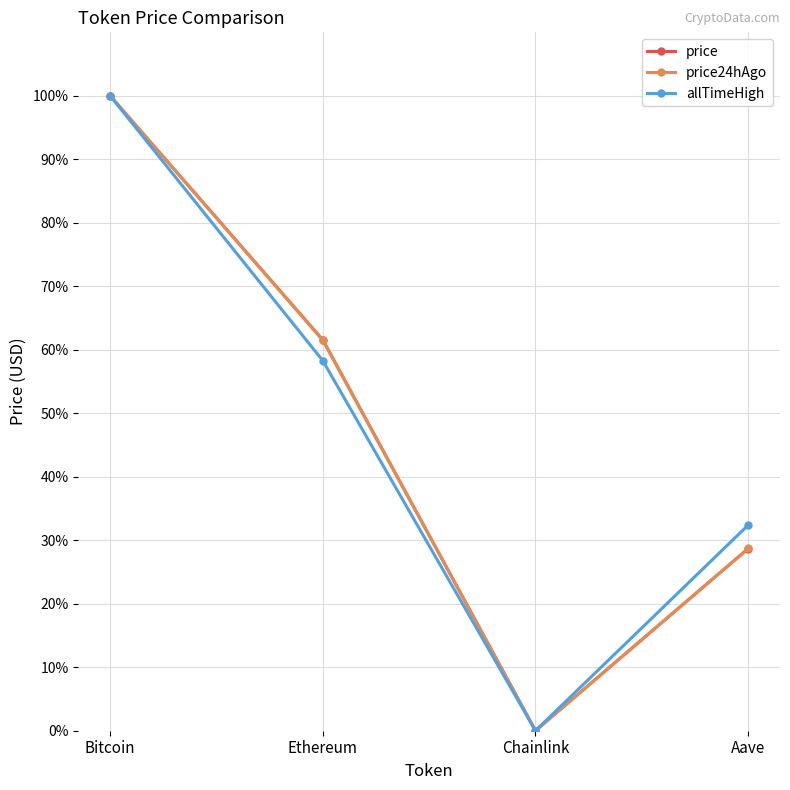

True or false: price has more than 0 points higher than both neighbors.

False